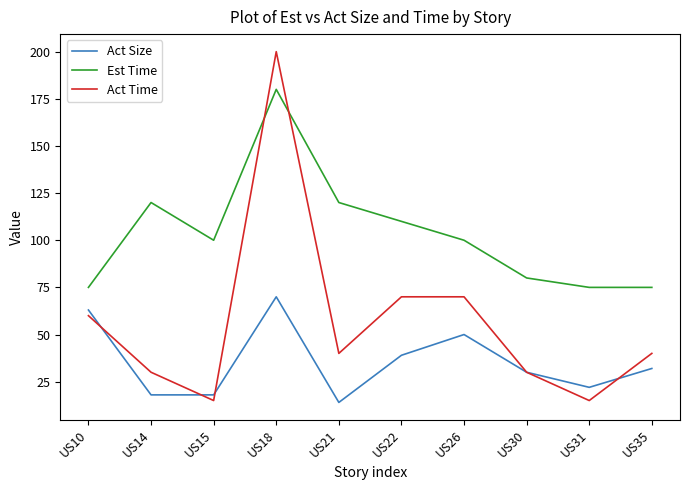

Does the chart display data point markers on the line(s)?

No